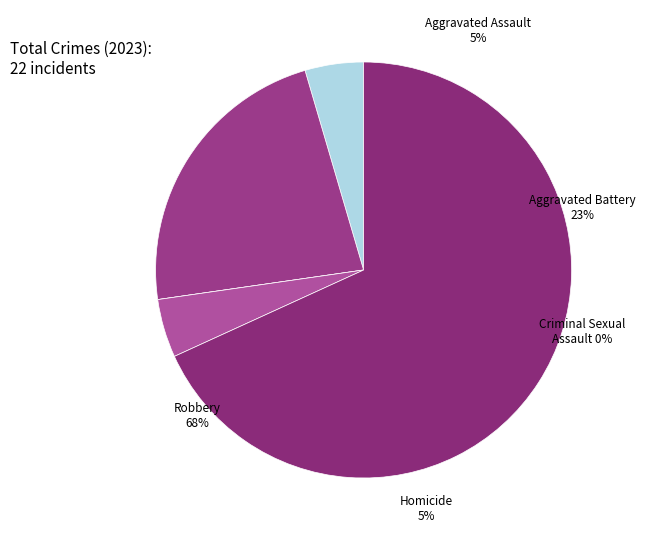

To the nearest percent, what is the difference between the largest and smallest slice percentages?

68%